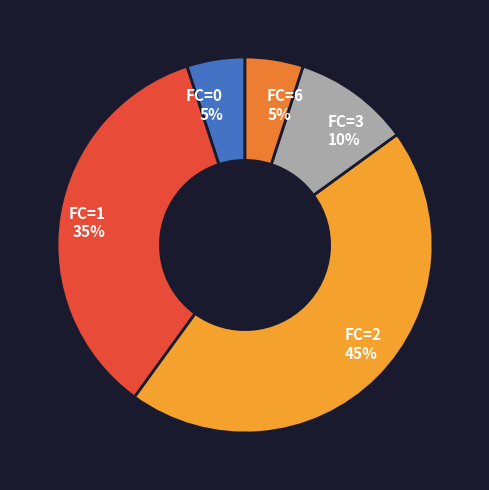

Combined, do FC=0 and FC=6 account for over 50%?

No